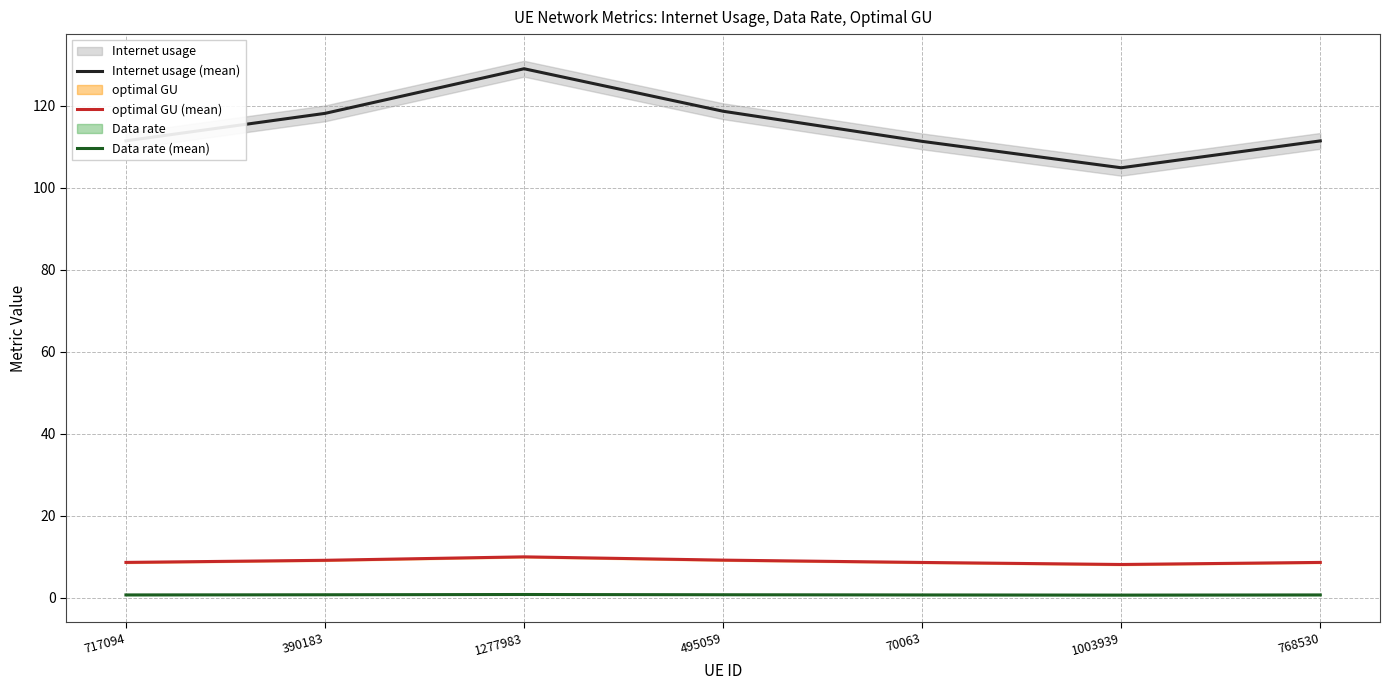

What is the difference between the Internet usage (mean) values at 768530 and 70063?

0.1